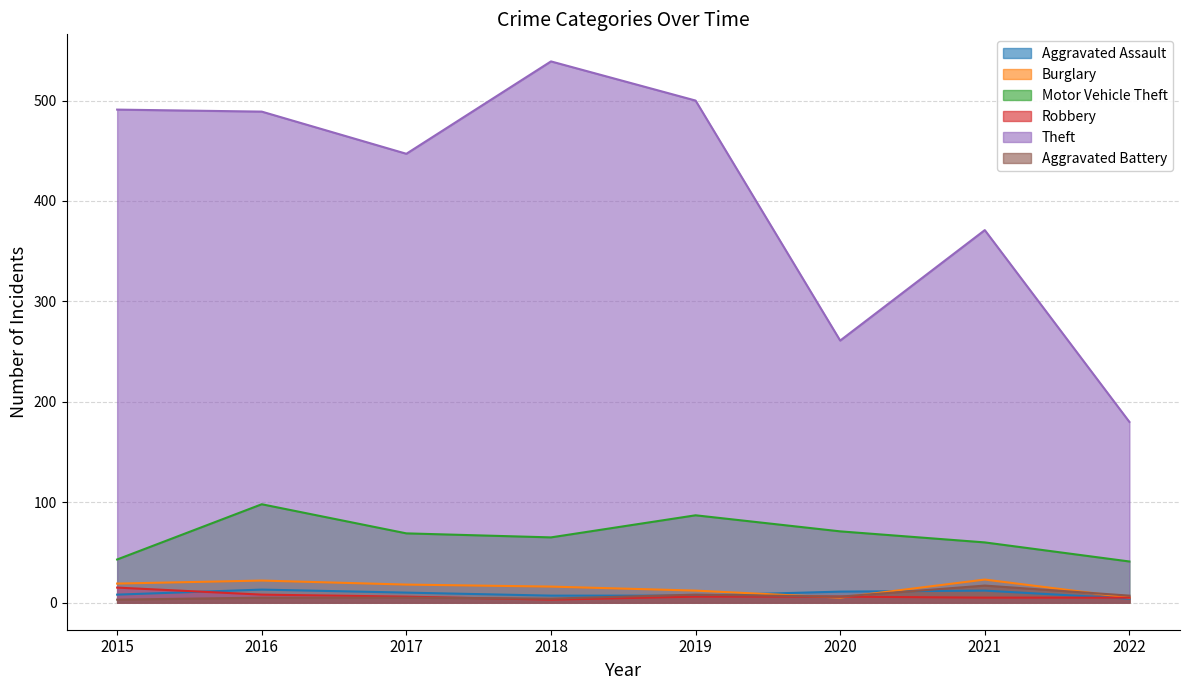

The value of Aggravated Battery at 2021 is 3. True or false?

False